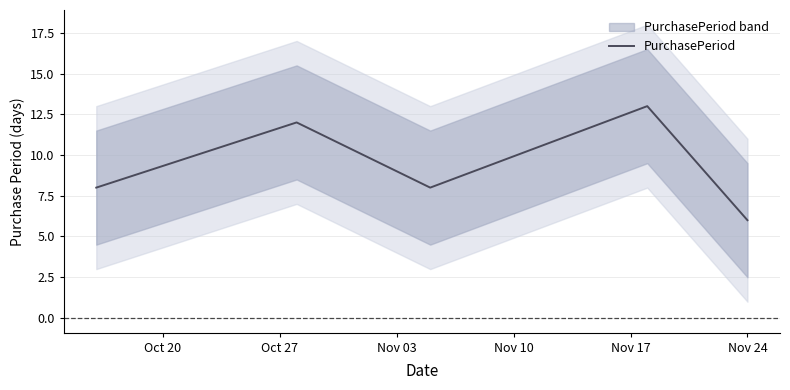

Reading left to right, transcribe all the data shown in this chart.

8	12	8	13	6